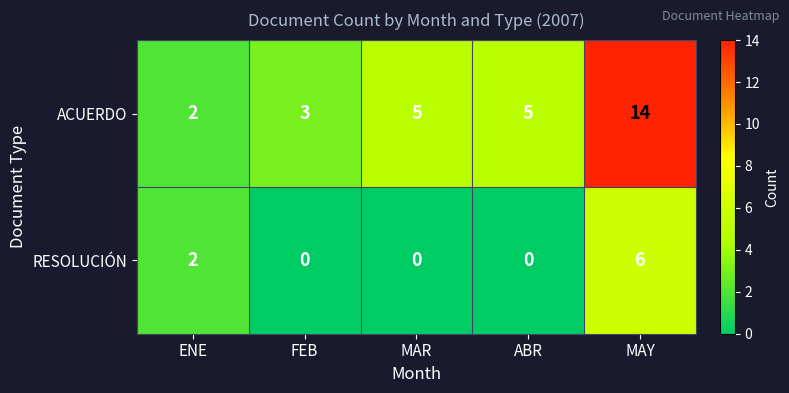

How many series are shown in this chart?

2